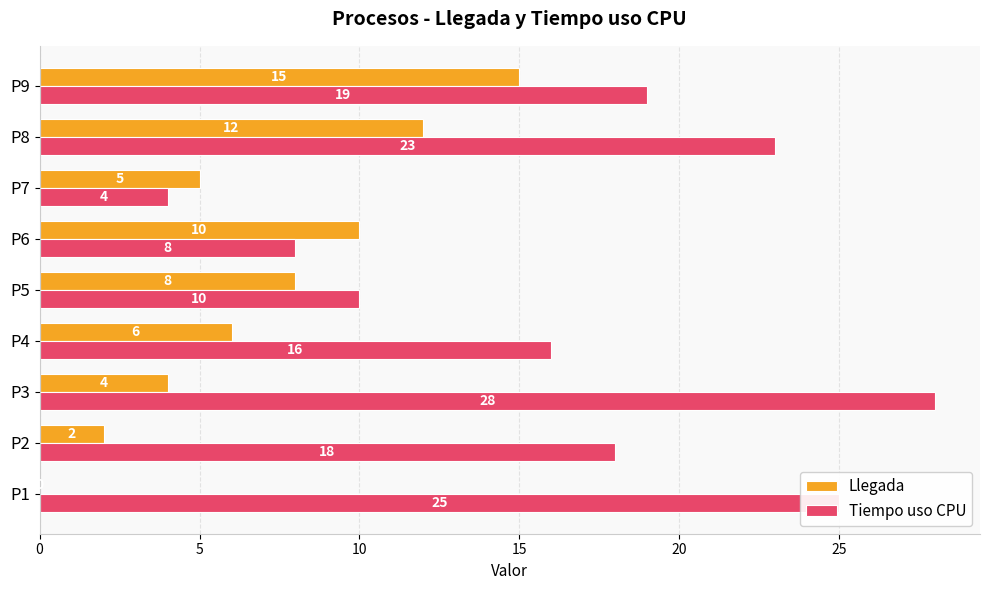

What is the maximum value shown in the chart?

28